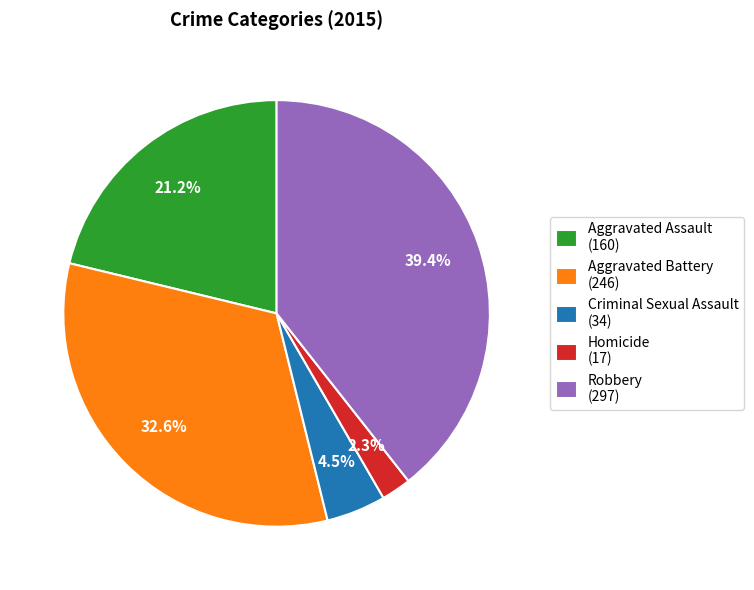

How much of the chart is everything except Aggravated Assault?

78.8%